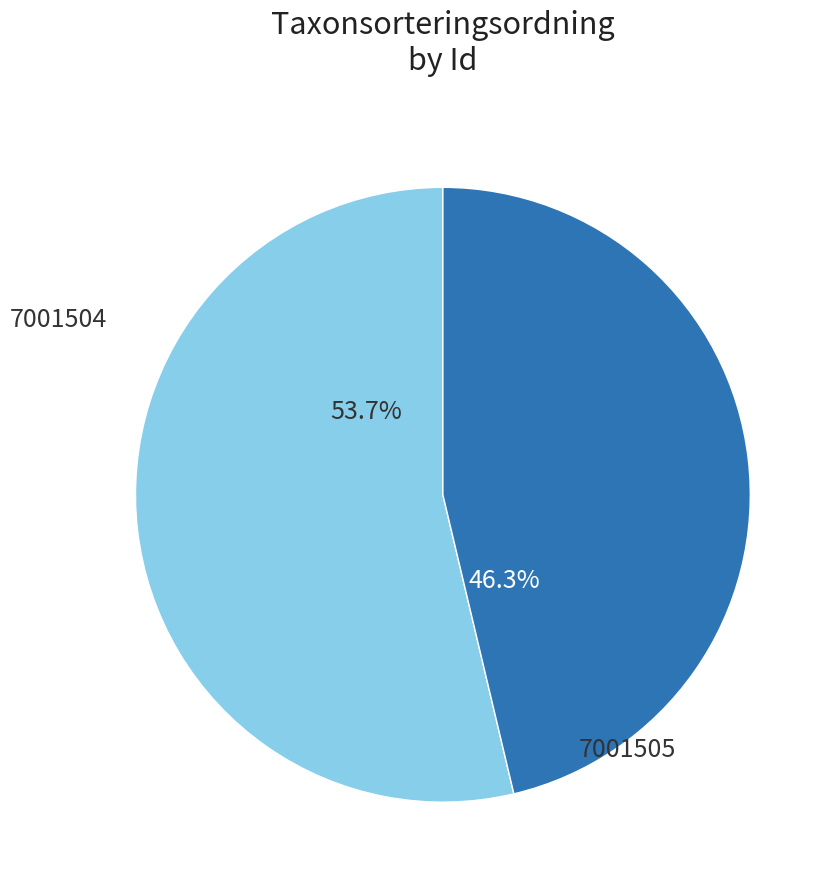

Is there any slice that represents more than half of the pie?

Yes